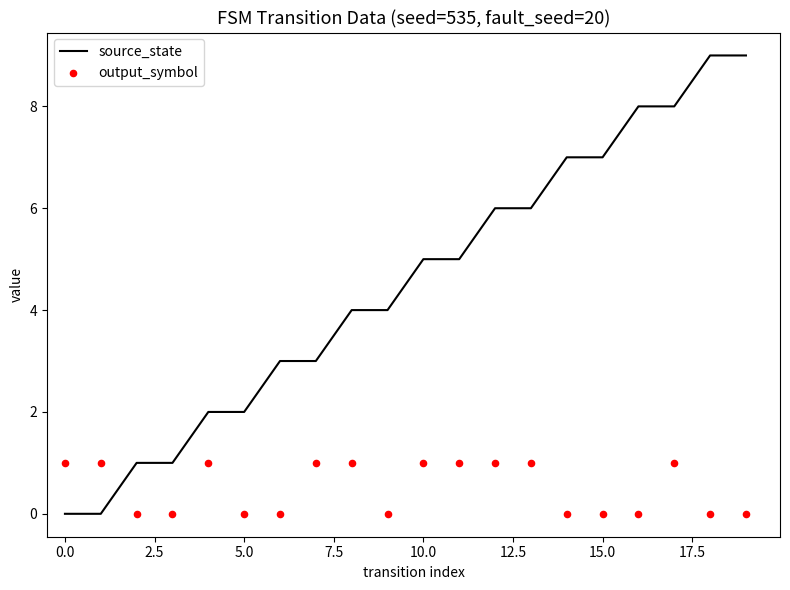

Which series reaches the maximum Y coordinate?

source_state